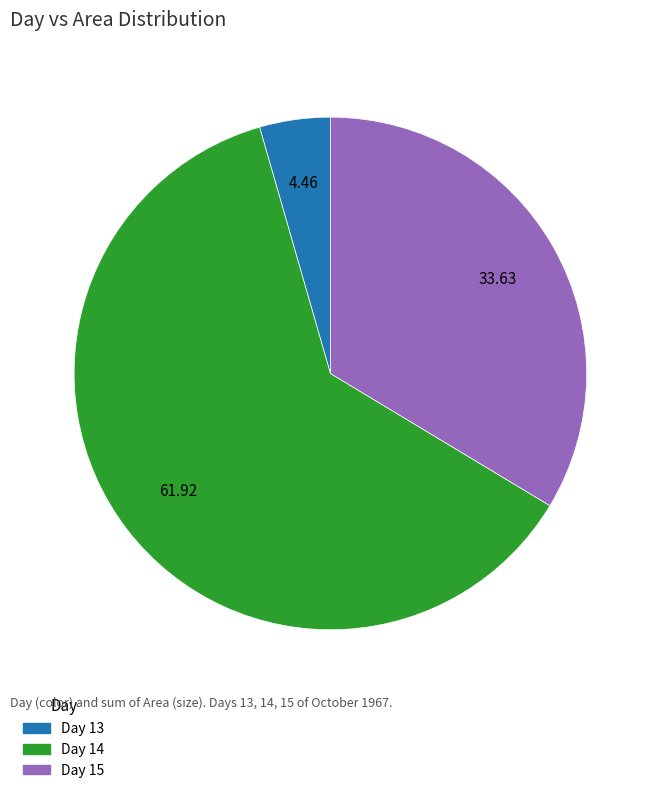

Does any single category account for the majority?

Yes